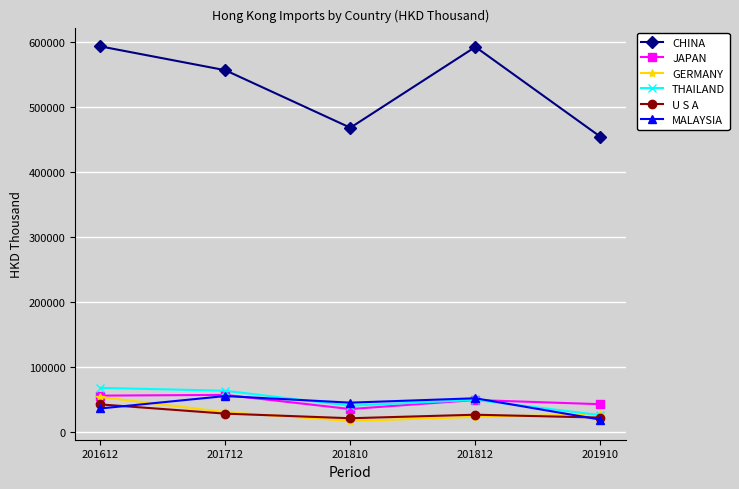

Is the value of U S A at 201712 greater than the value of THAILAND at 201812?

No